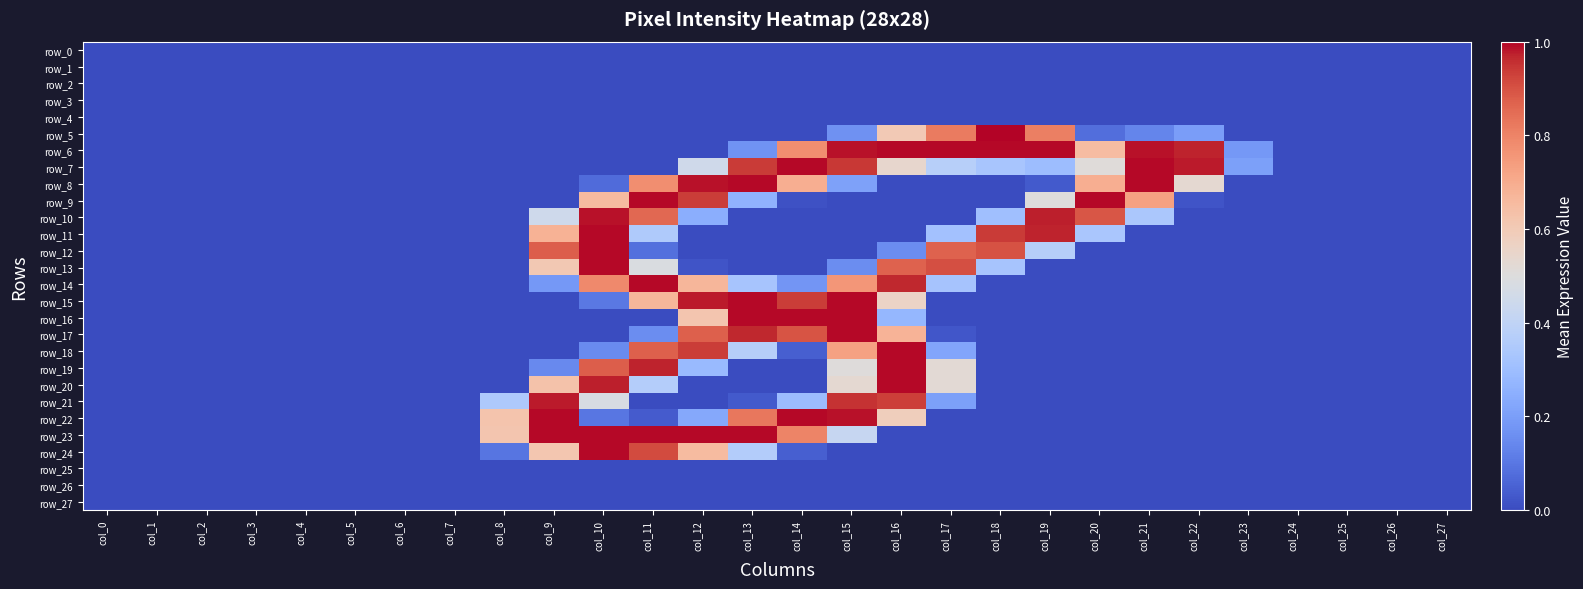

The value of row_11 at col_15 is -0.4. True or false?

False